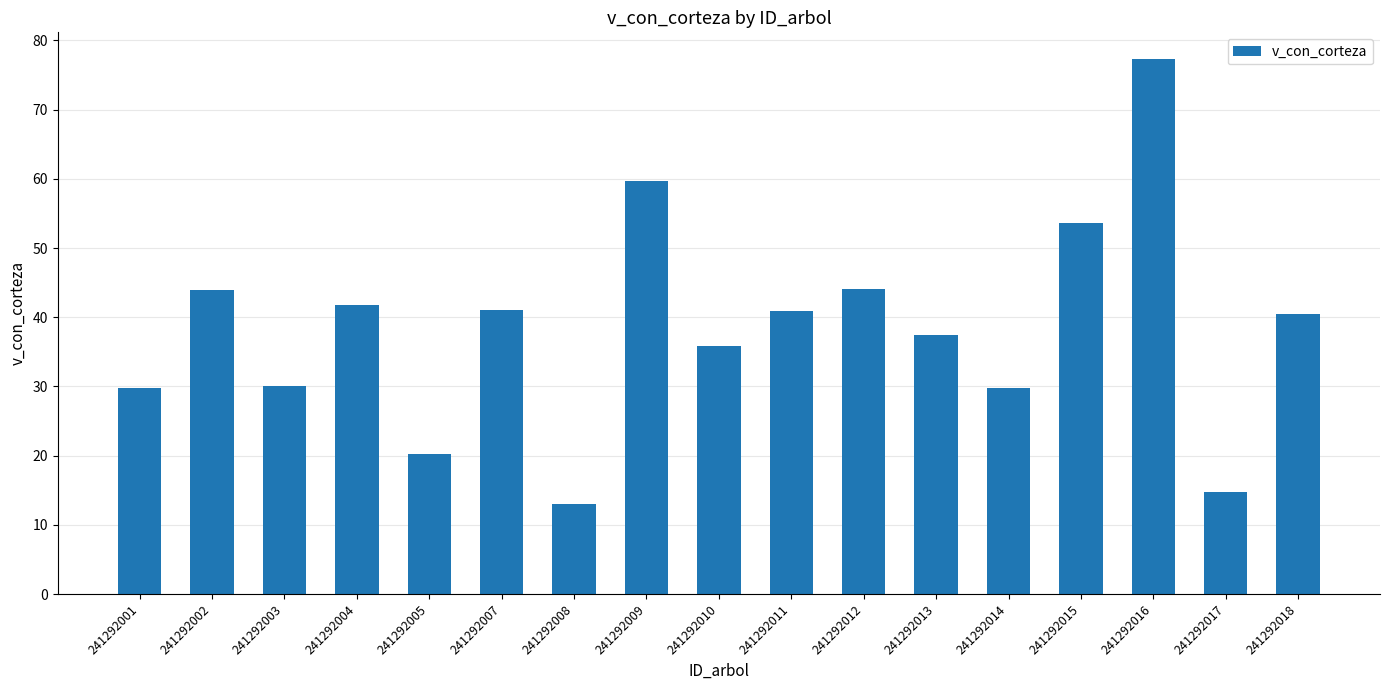

What is the ratio of the value at 241292018 to the value at 241292010?

1.1